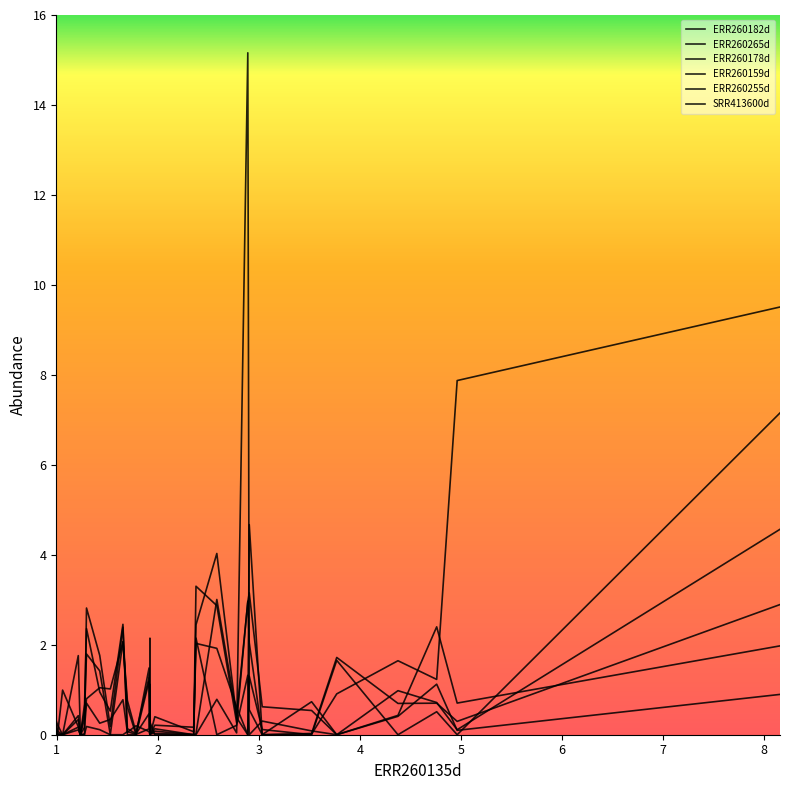

How many interior local valleys does the ERR260255d series have?

10